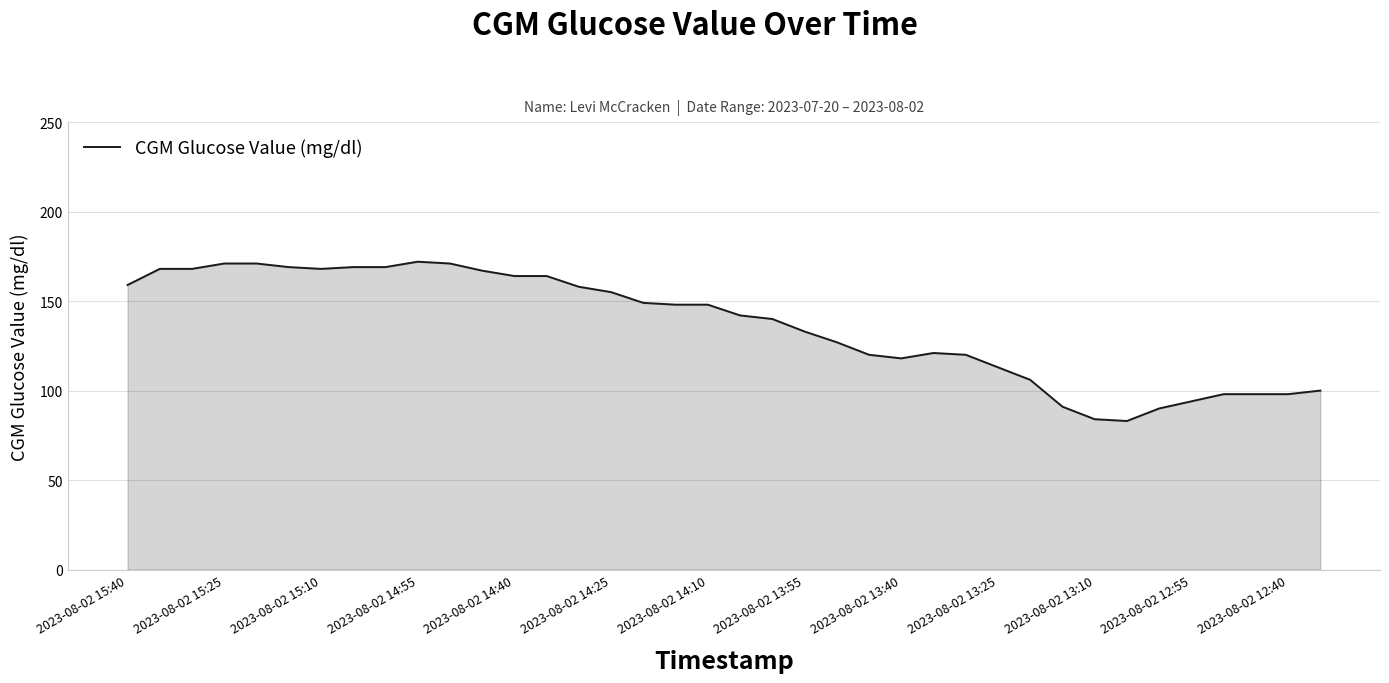

What is the smallest value displayed?

83